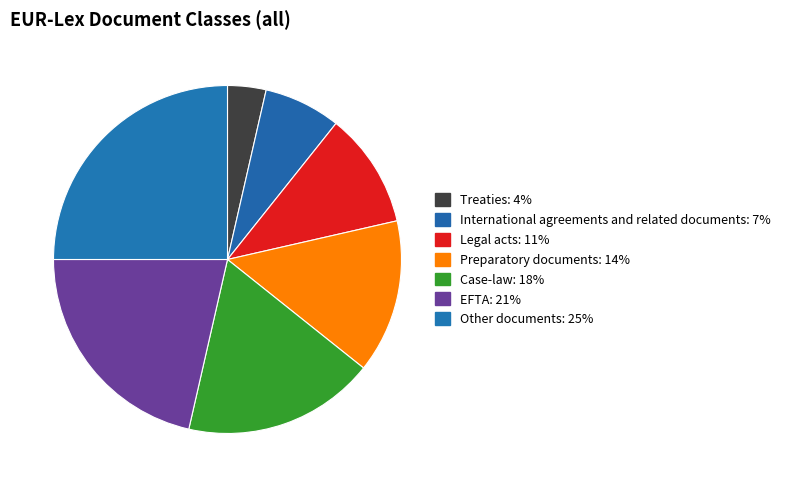

To the nearest percent, what is the combined percentage of Legal acts and EFTA?

32%